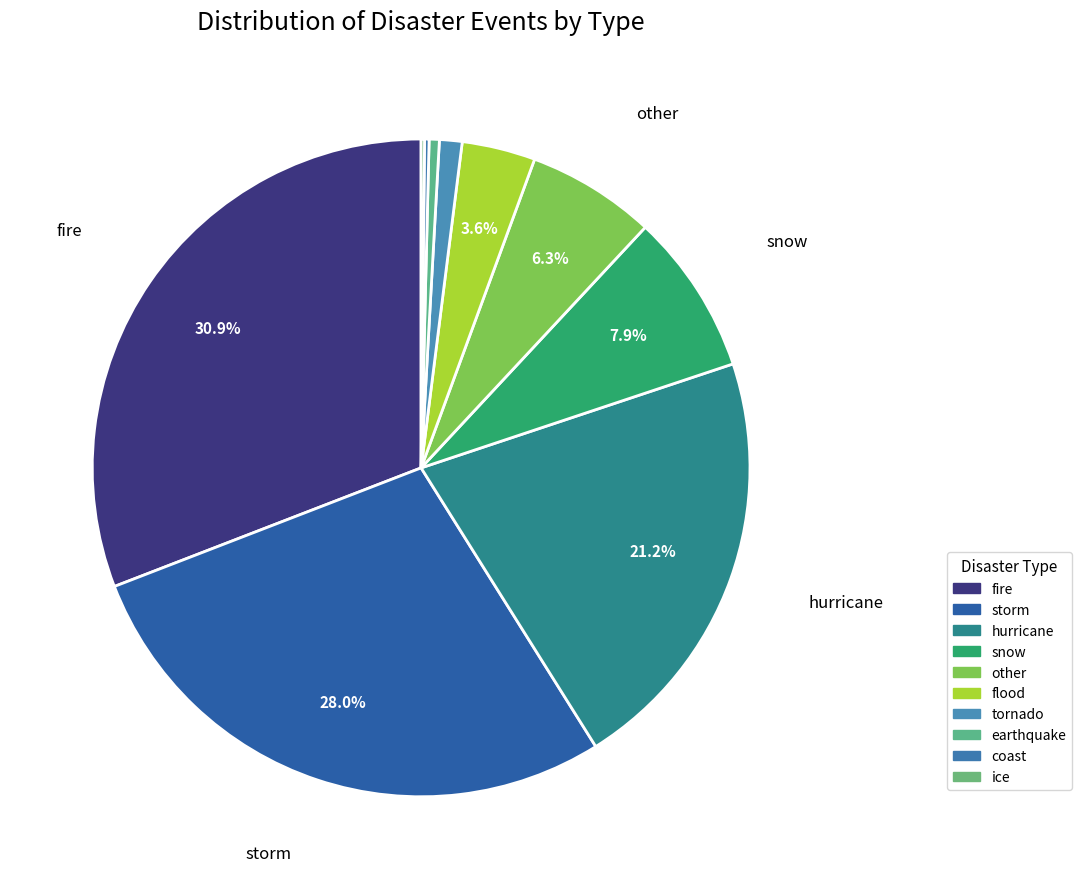

Is earthquake the majority of the pie?

No